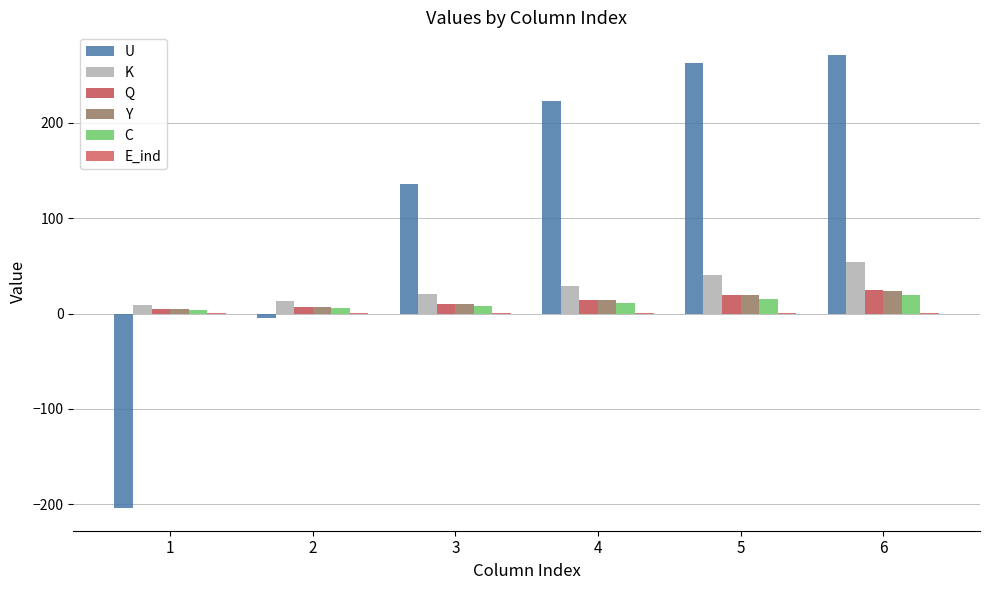

Which series has the widest spread of values?

U